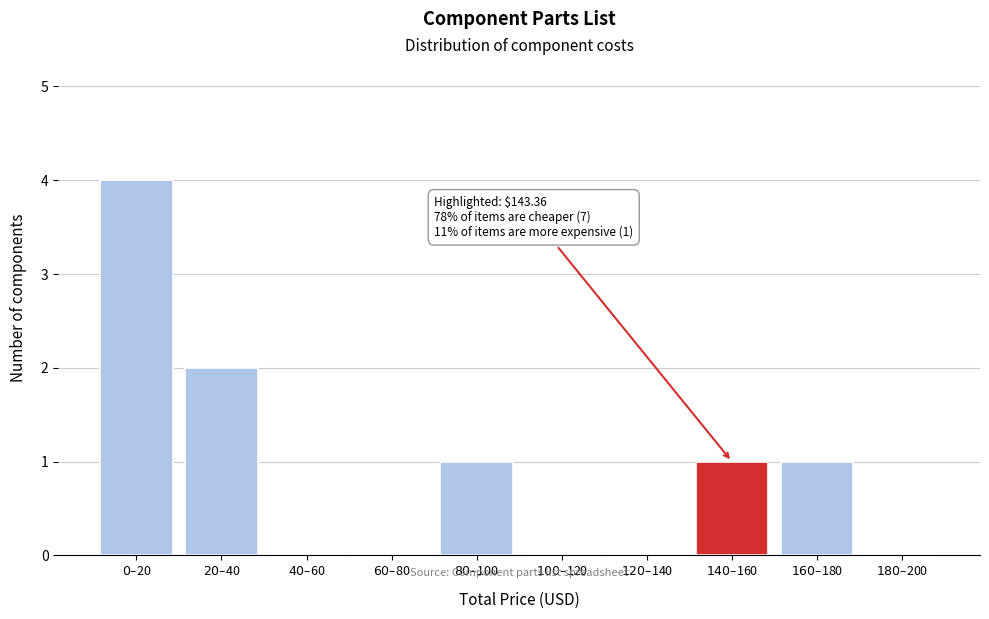

What is the maximum value shown in the chart?

4